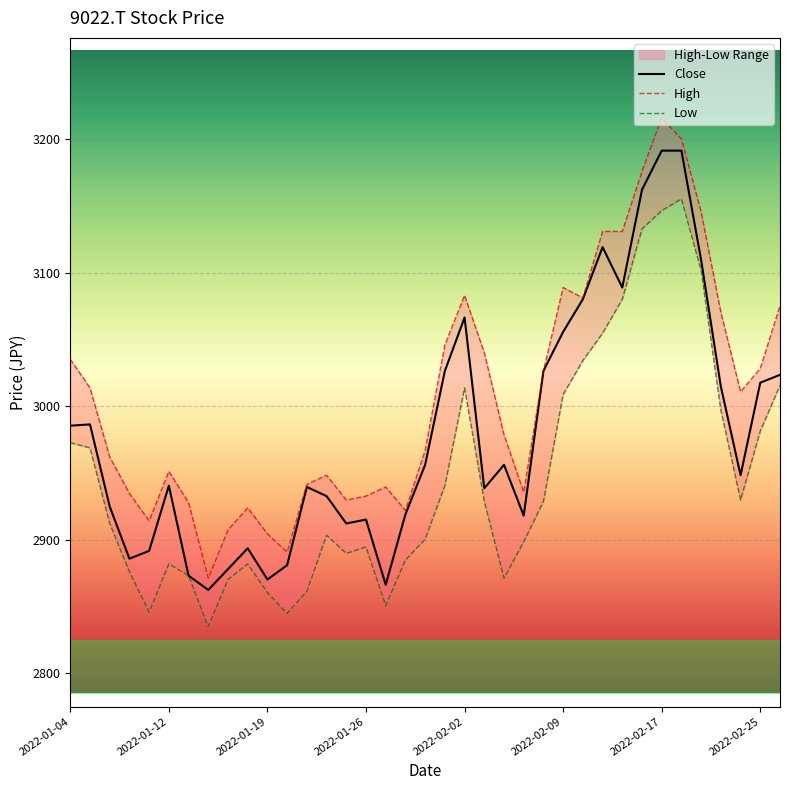

What is the average value of the High series?

3007.6